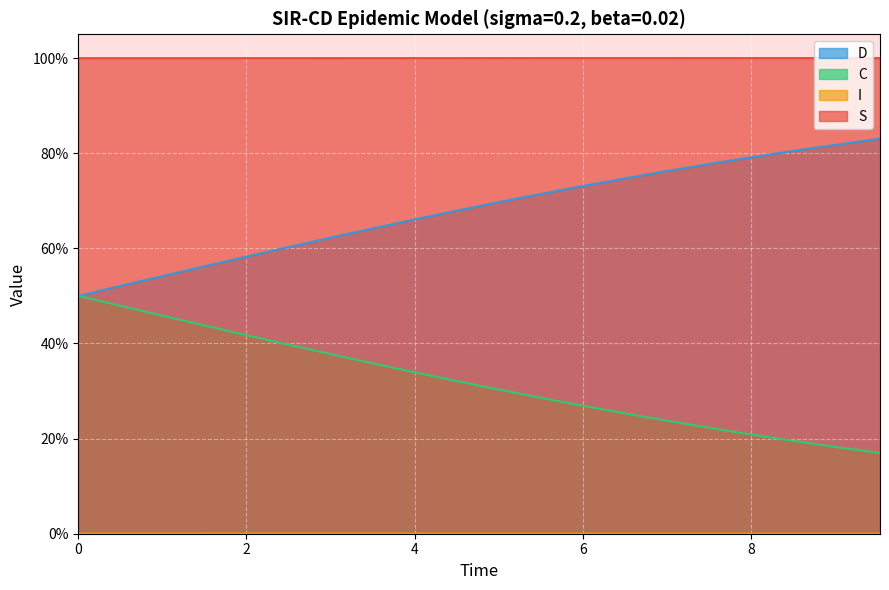

How many series are shown in this chart?

4